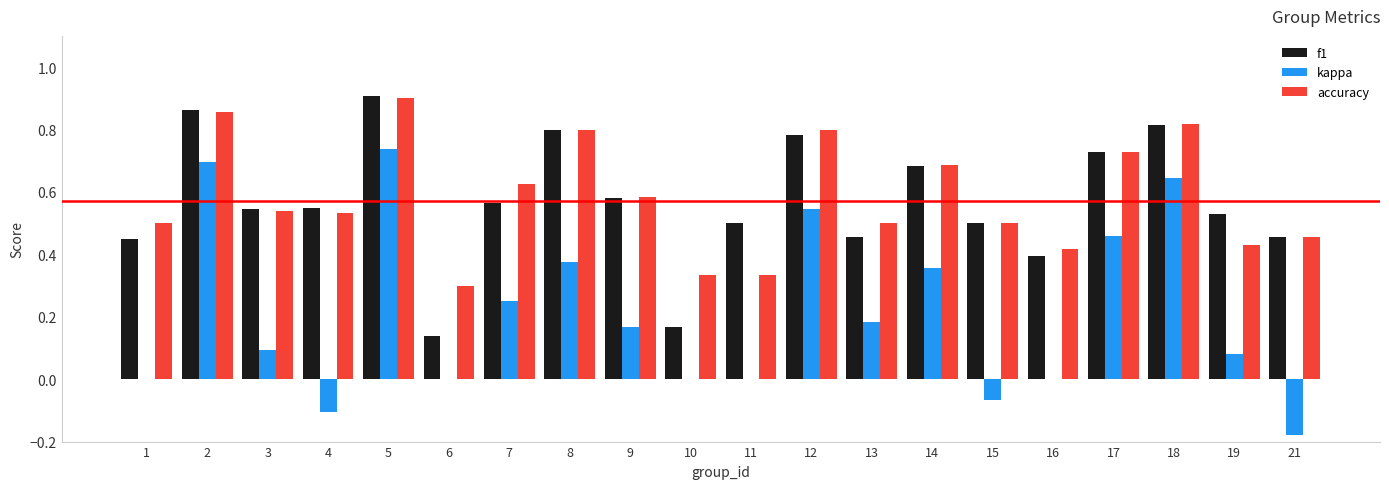

Is it true that accuracy equals 0.3 at 1?

False